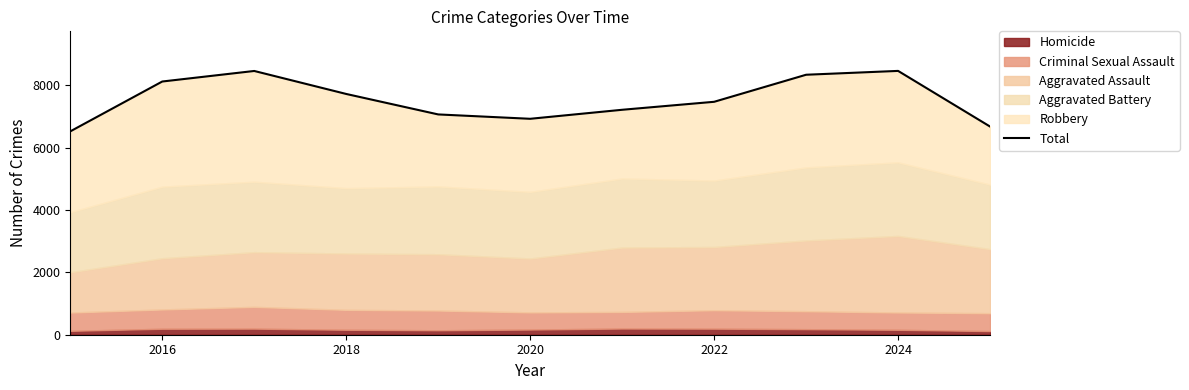

How many lines are shown in the chart?

1